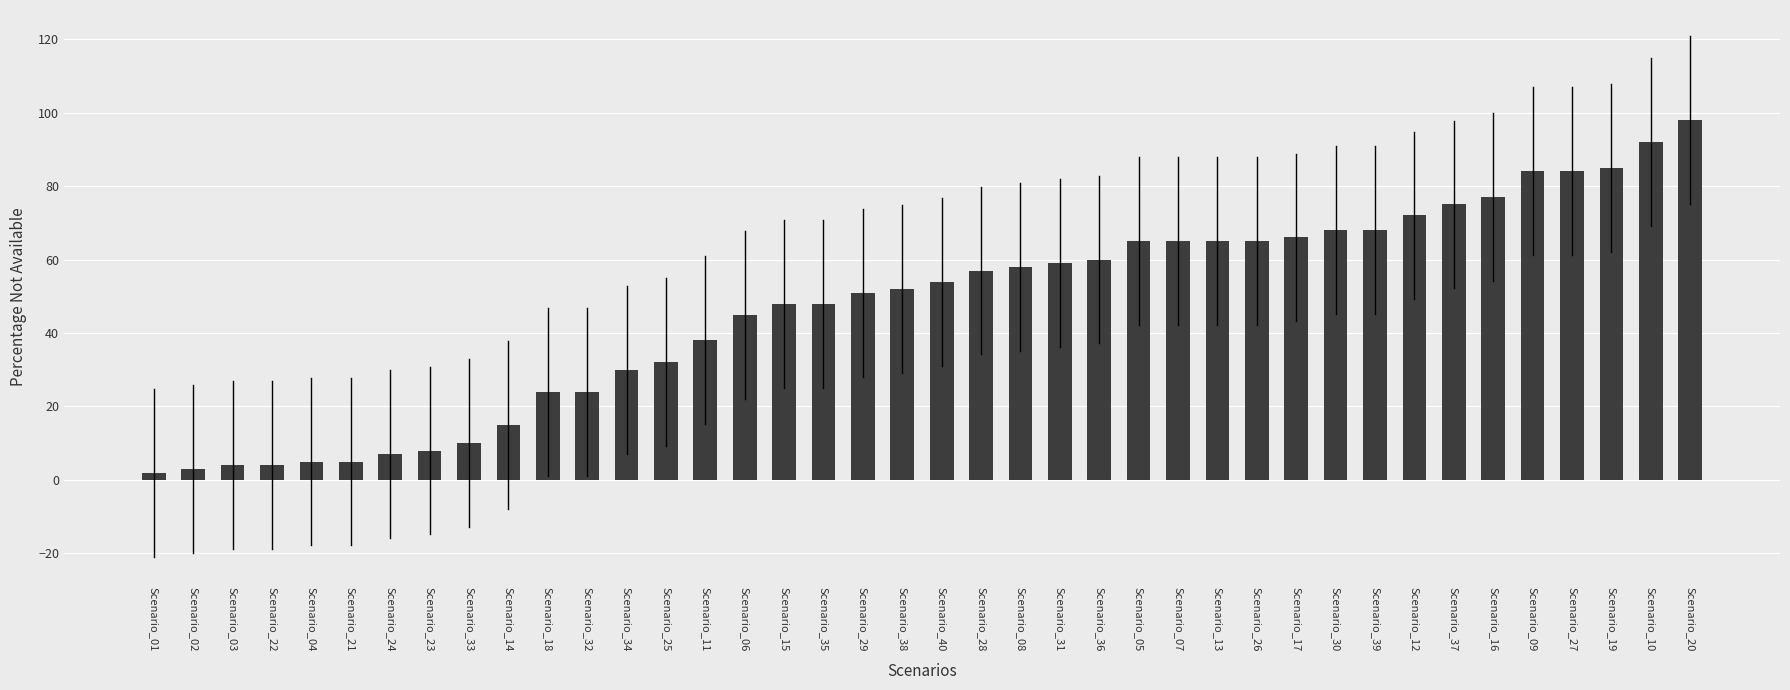

True or false: the data shows 14 at Scenario_23.

False